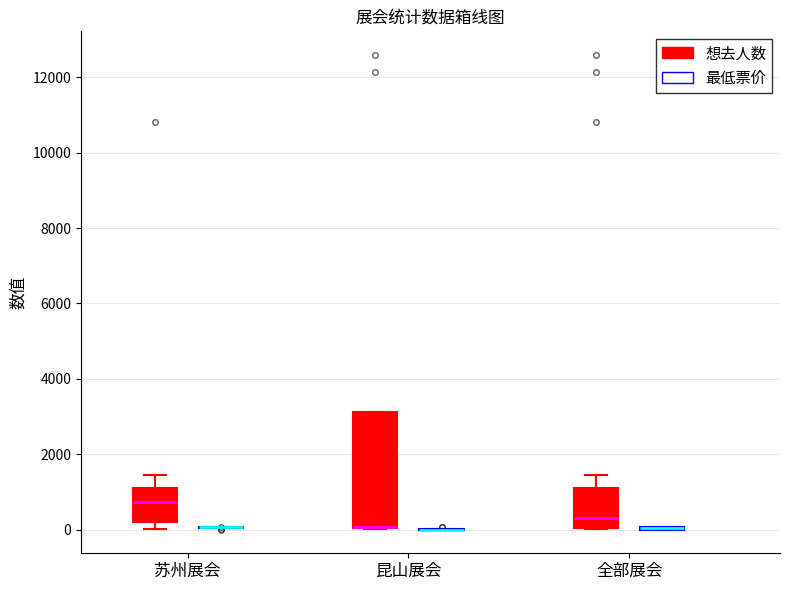

Reading left to right, read every box against the y-axis: the position of its median line, the range the box covers, and the ends of its whiskers. The values are not printed on the chart, so give them approximately, as read against the axis.

苏州展会 (想去人数): median 800, box 200 to 1200, whiskers 0 to 1400
苏州展会 (最低票价): box collapsed to a line at 0, whiskers 0 to 0
昆山展会 (想去人数): median 0 (drawn on the box's lower edge), box 0 to 3200, whiskers 0 to 3200
昆山展会 (最低票价): box collapsed to a line at 0, whiskers 0 to 0
全部展会 (想去人数): median 200, box 0 to 1200, whiskers 0 to 1400
全部展会 (最低票价): box collapsed to a line at 0, whiskers 0 to 0